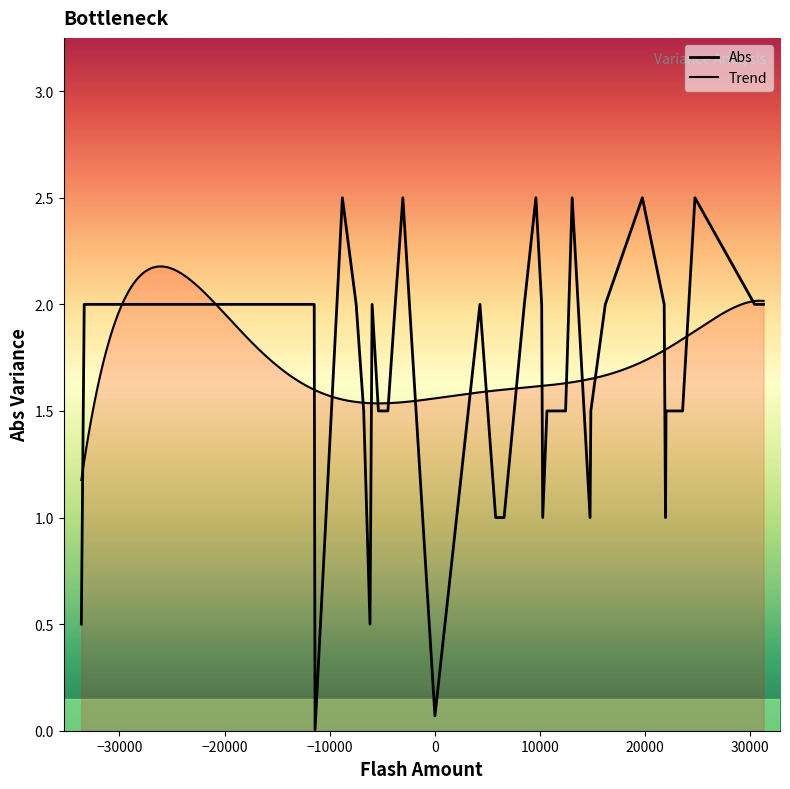

Where is the data nearest to the value 1?

4